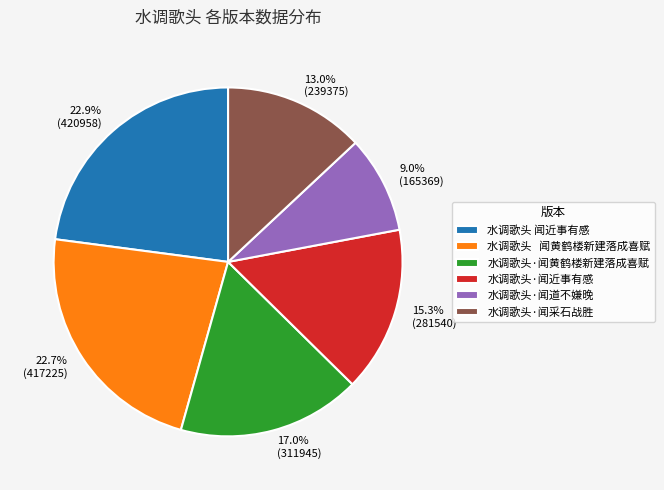

To the nearest percent, what percentage of the pie is 水调歌头·闻黄鹤楼新建落成喜赋?

17%